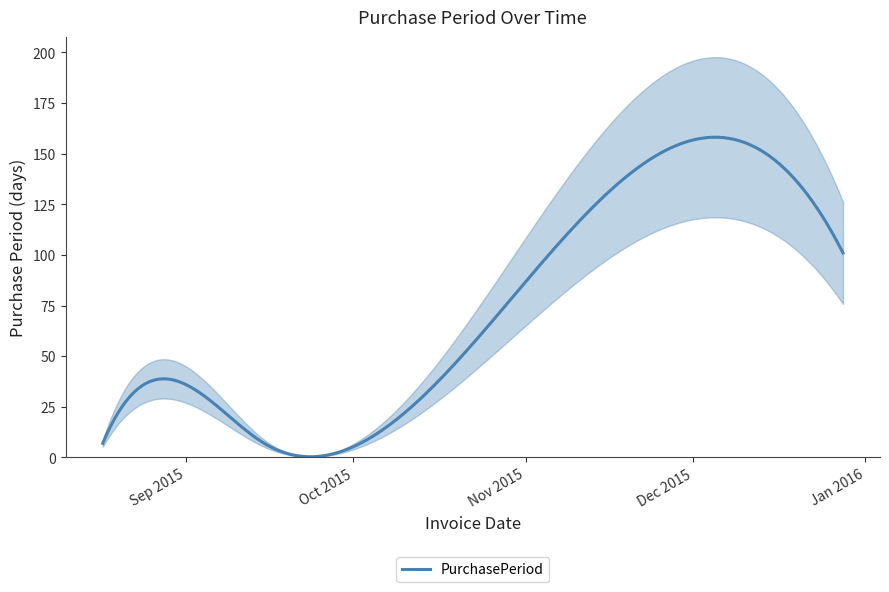

Read the value at 2015-08-17, to the nearest 10.

10